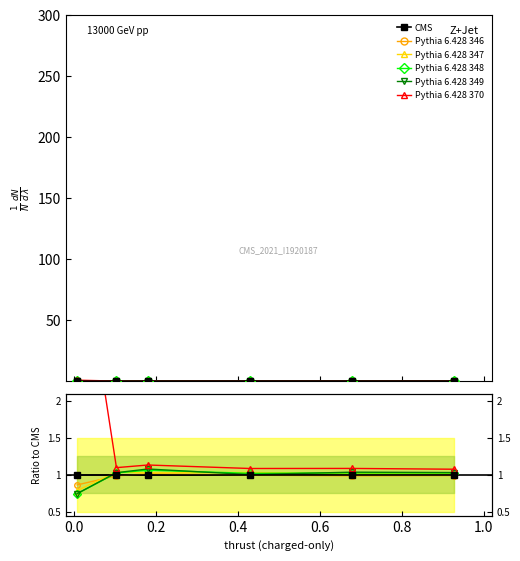

Which series ends up on top after the final intersection of Pythia 6.428 348 and Pythia 6.428 347?

Pythia 6.428 348